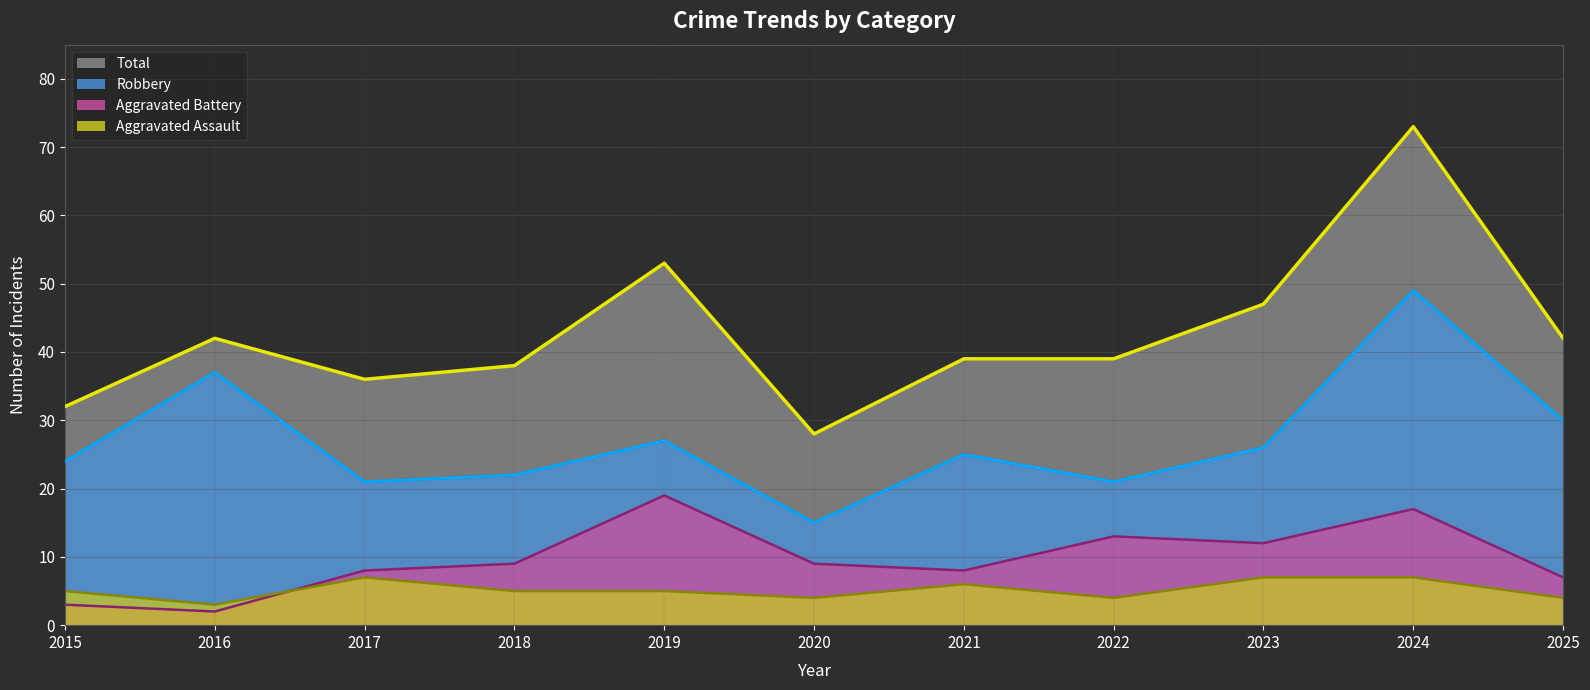

How many interior local valleys does the Aggravated Assault series have?

3